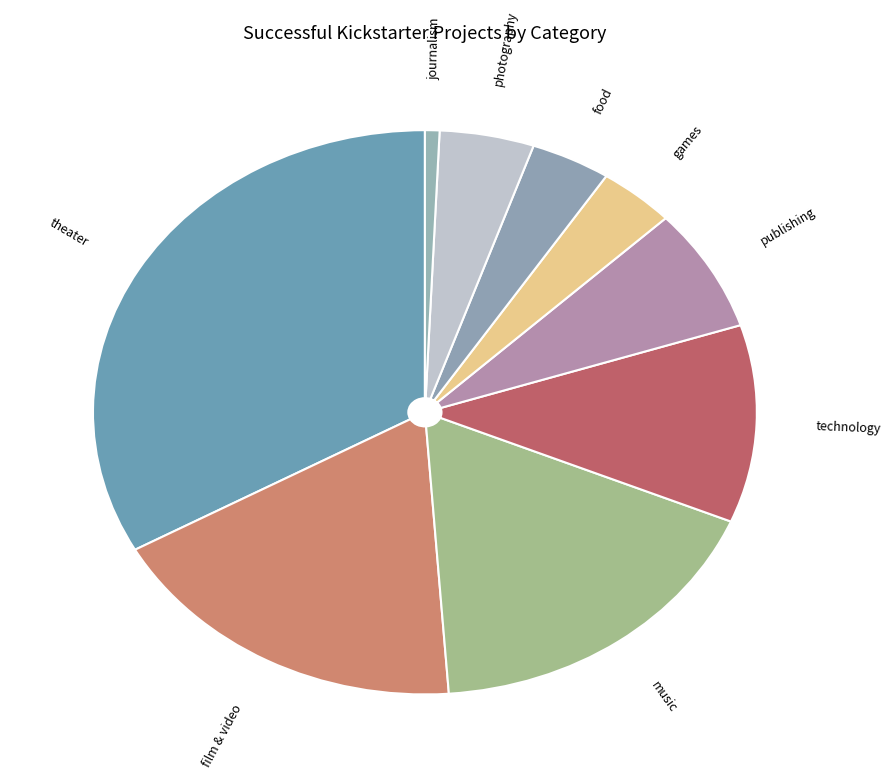

Is music the majority of the pie?

No